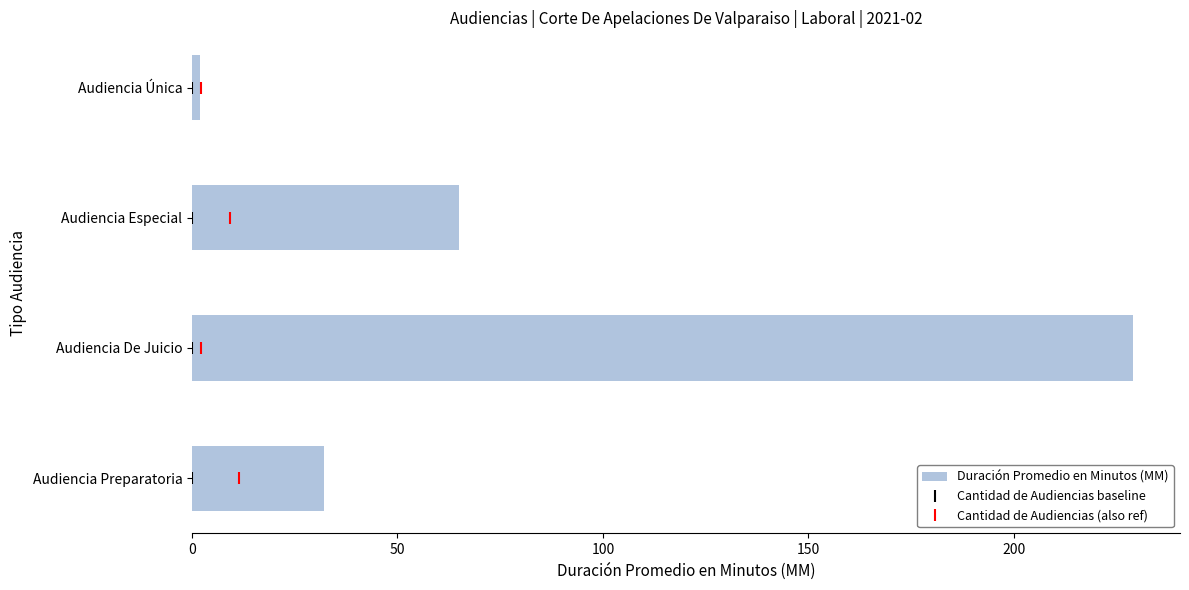

Reading left to right, list all the values displayed in this chart.

32	229	65	2